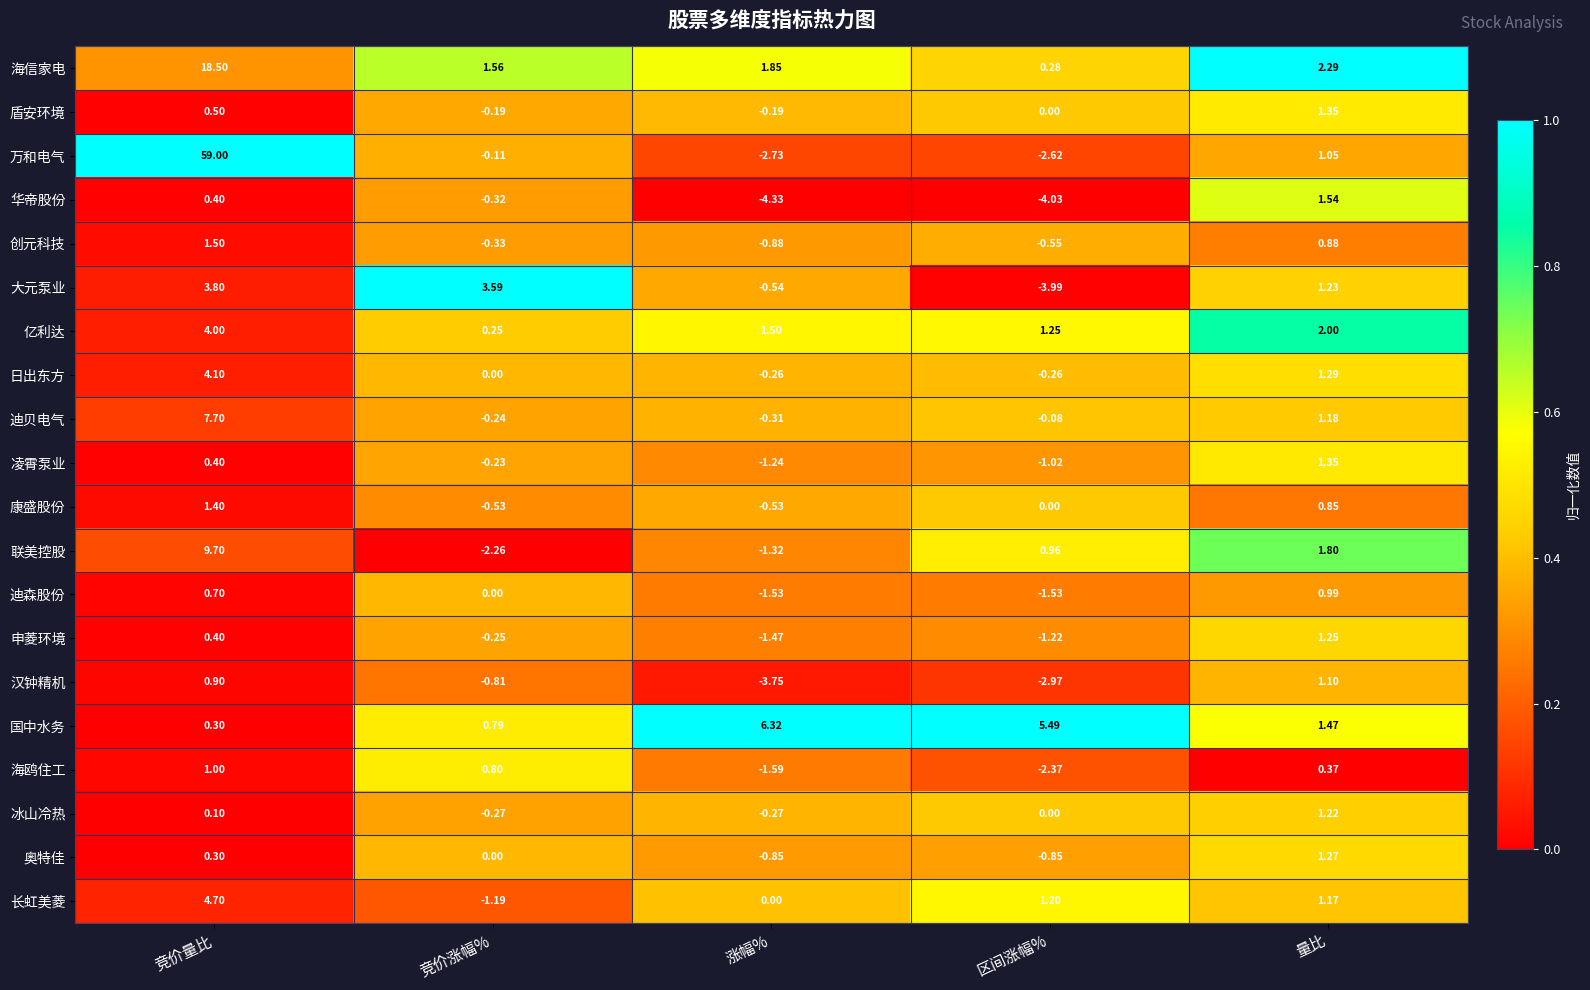

Where does the 华帝股份 series first go above 0?

竞价量比